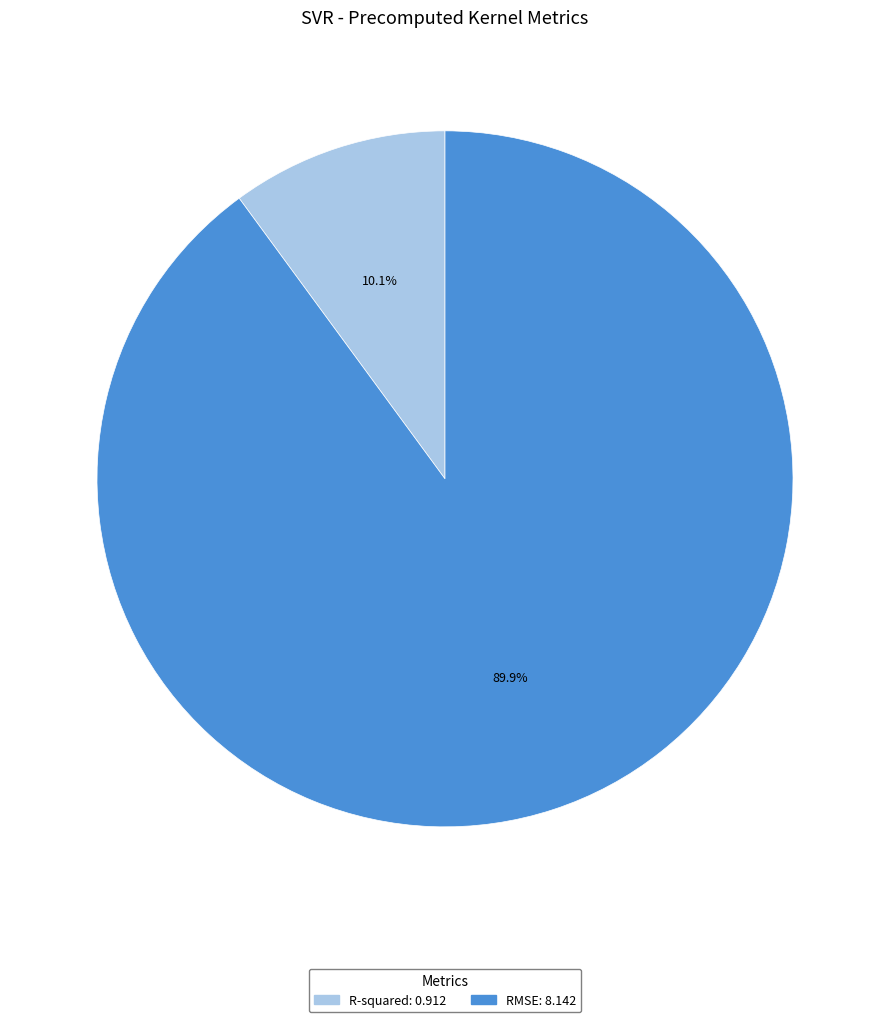

Count the number of slices in the pie.

2